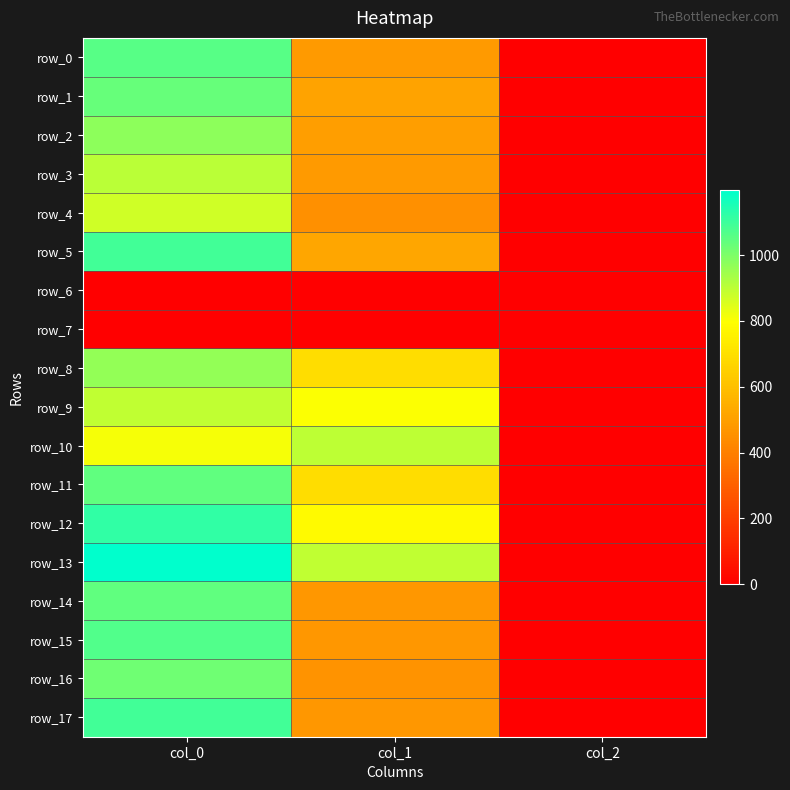

Rank the series at col_1 from lowest to highest value.

row_6, row_7, row_4, row_16, row_14, row_17, row_15, row_0, row_3, row_2, row_1, row_5, row_8, row_11, row_12, row_9, row_13, row_10